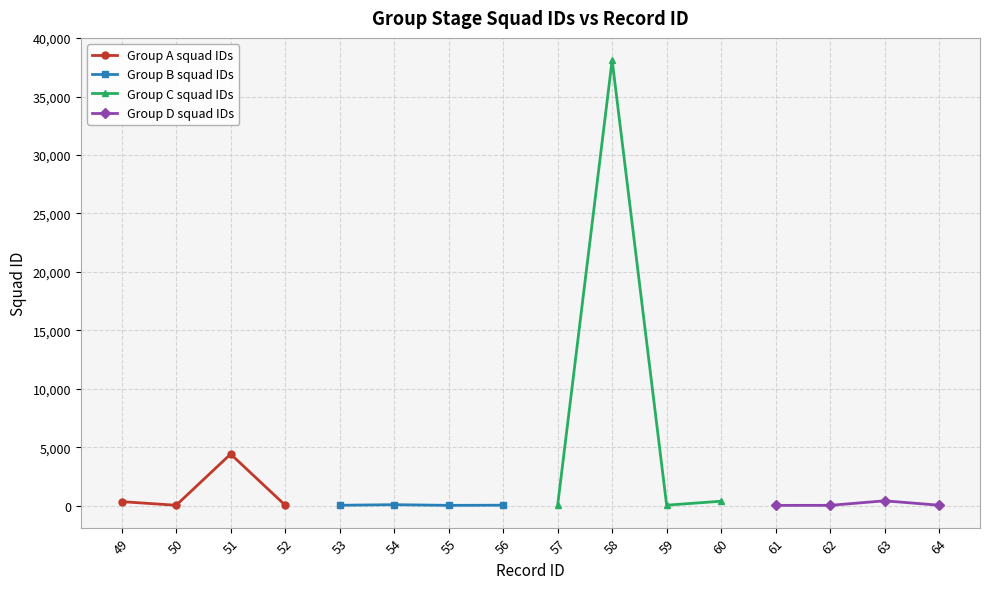

Which series has the largest range (max minus min)?

Group C squad IDs